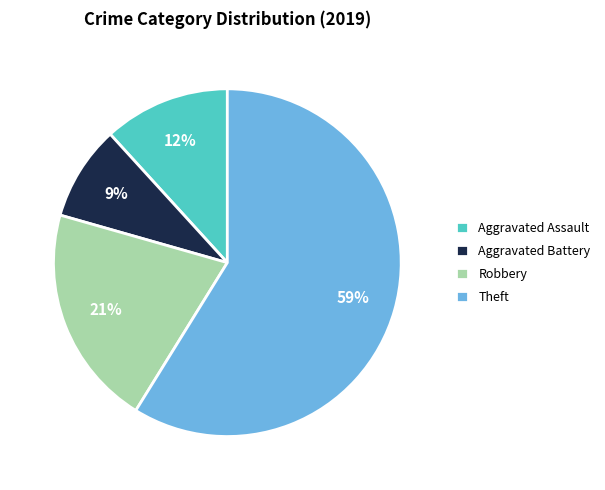

Rank the categories by value from highest to lowest.

Theft, Robbery, Aggravated Assault, Aggravated Battery